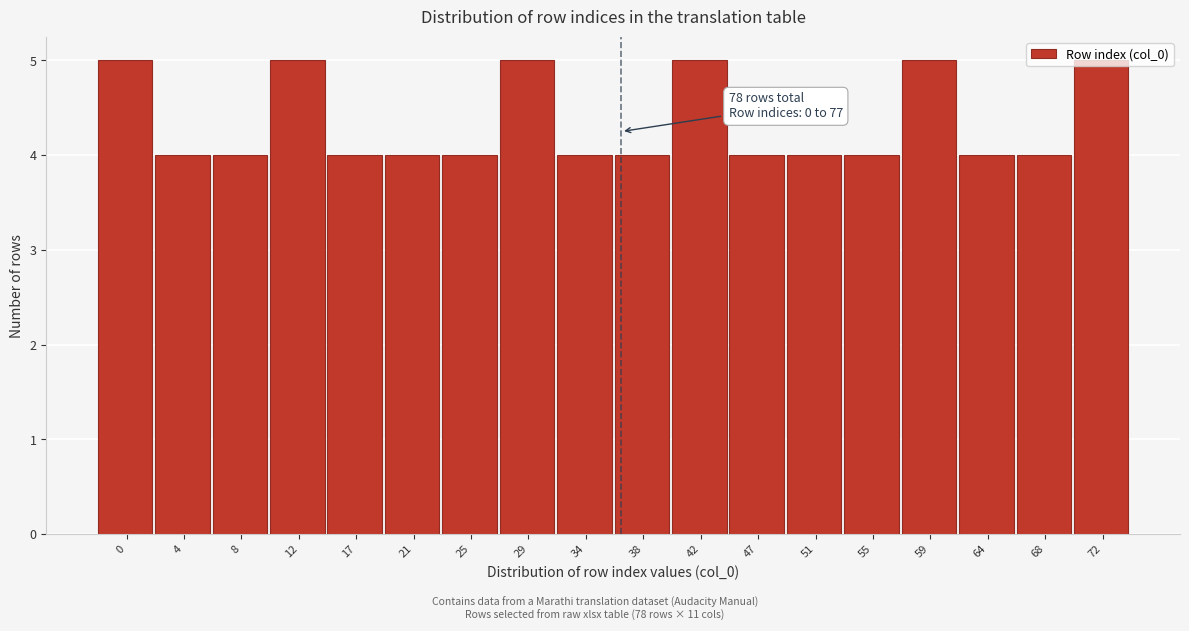

The value at 51 is 5. True or false?

False